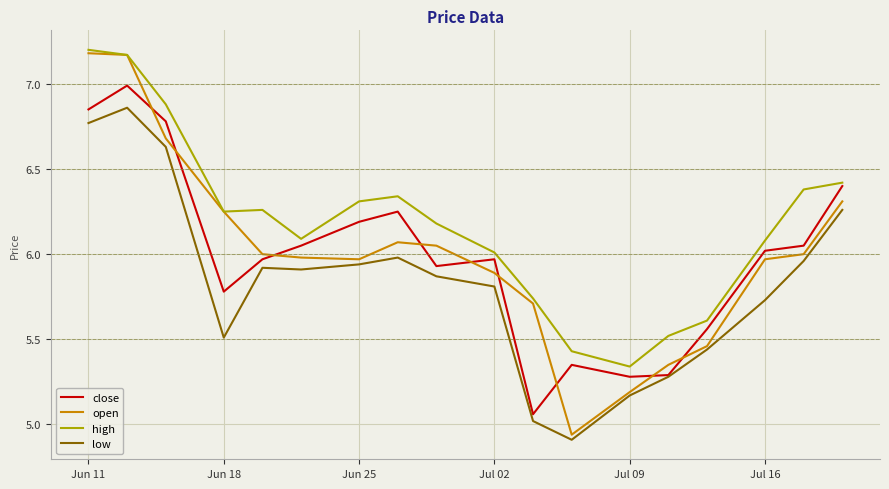

How many lines are shown in the chart?

4